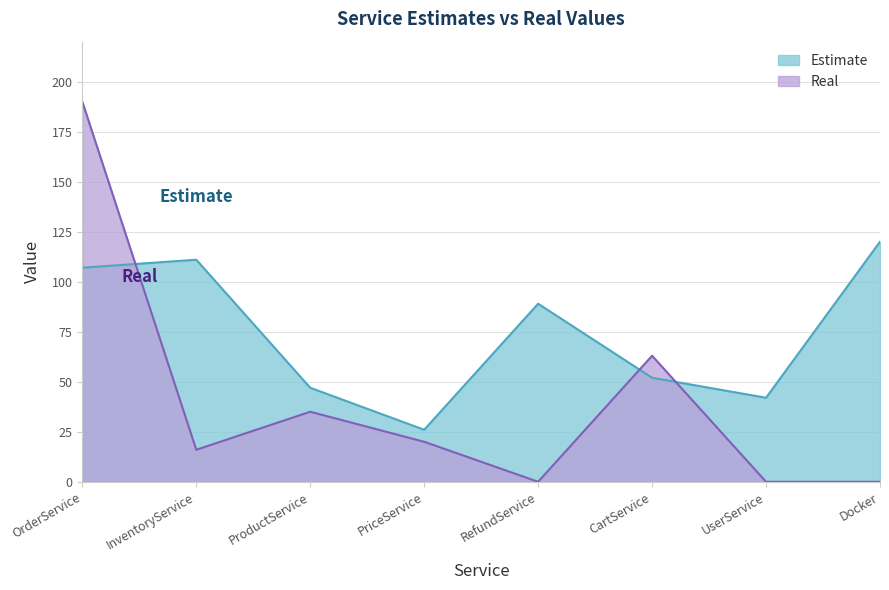

In Real, how many points are higher than both neighbors (excluding endpoints)?

2